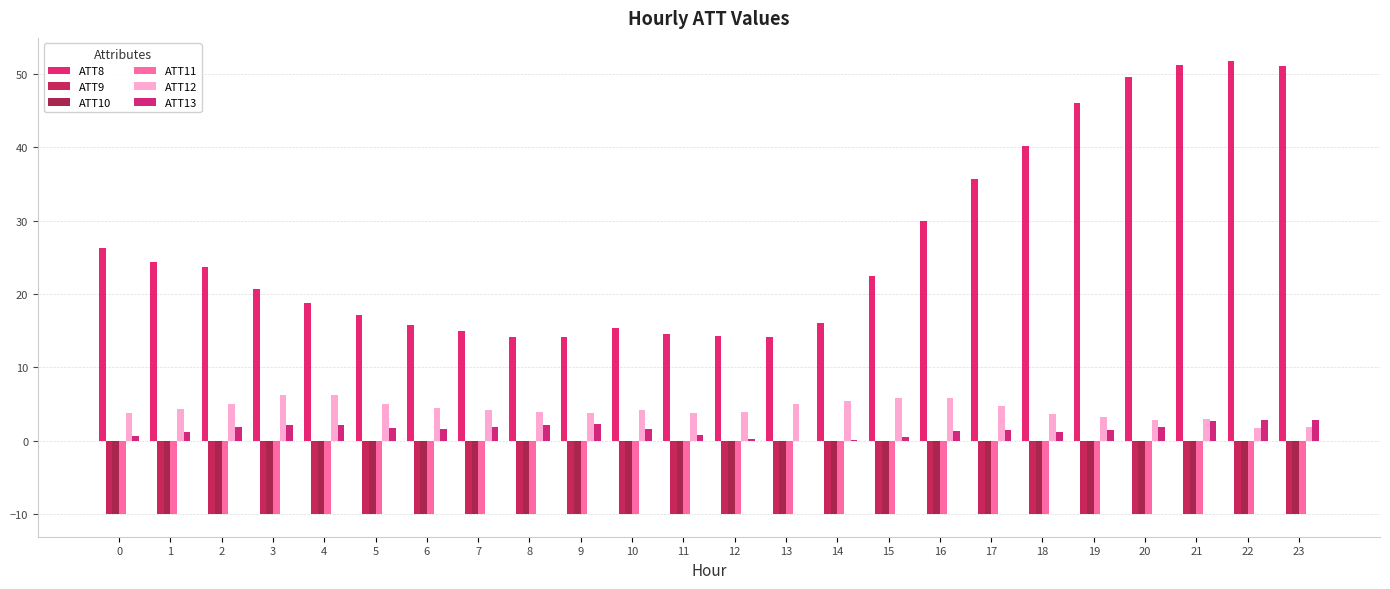

How many groups of bars are there?

24